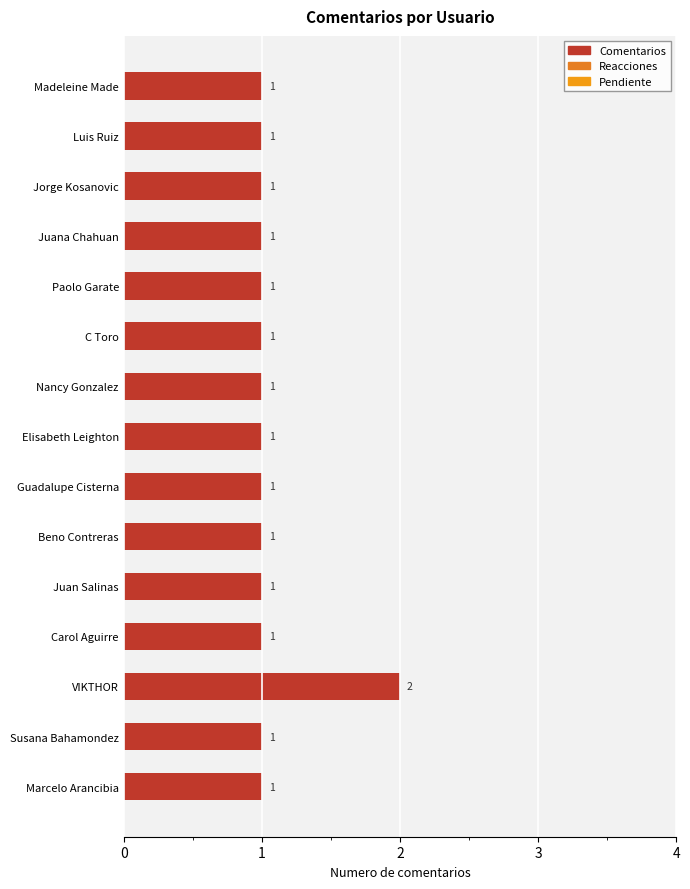

Count the number of data series in this chart.

1